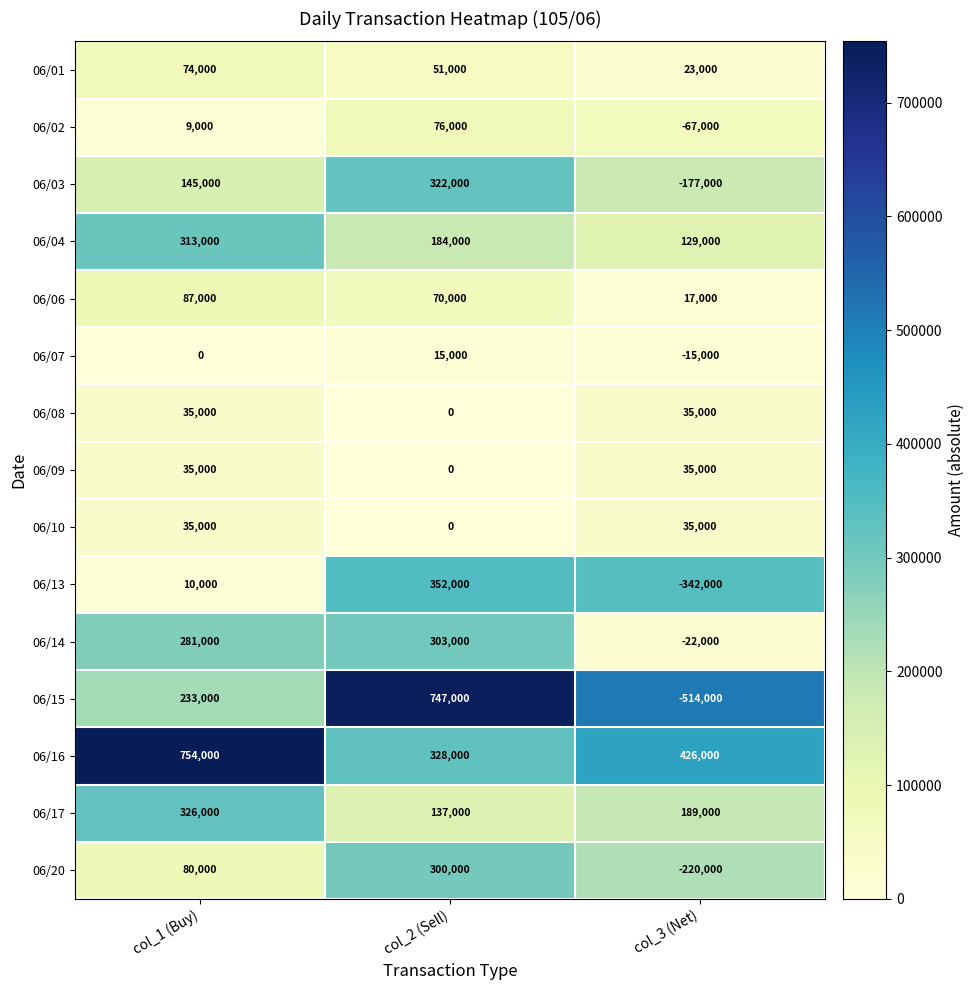

At which category does the chart reach its peak across all series?

col_1 (Buy)